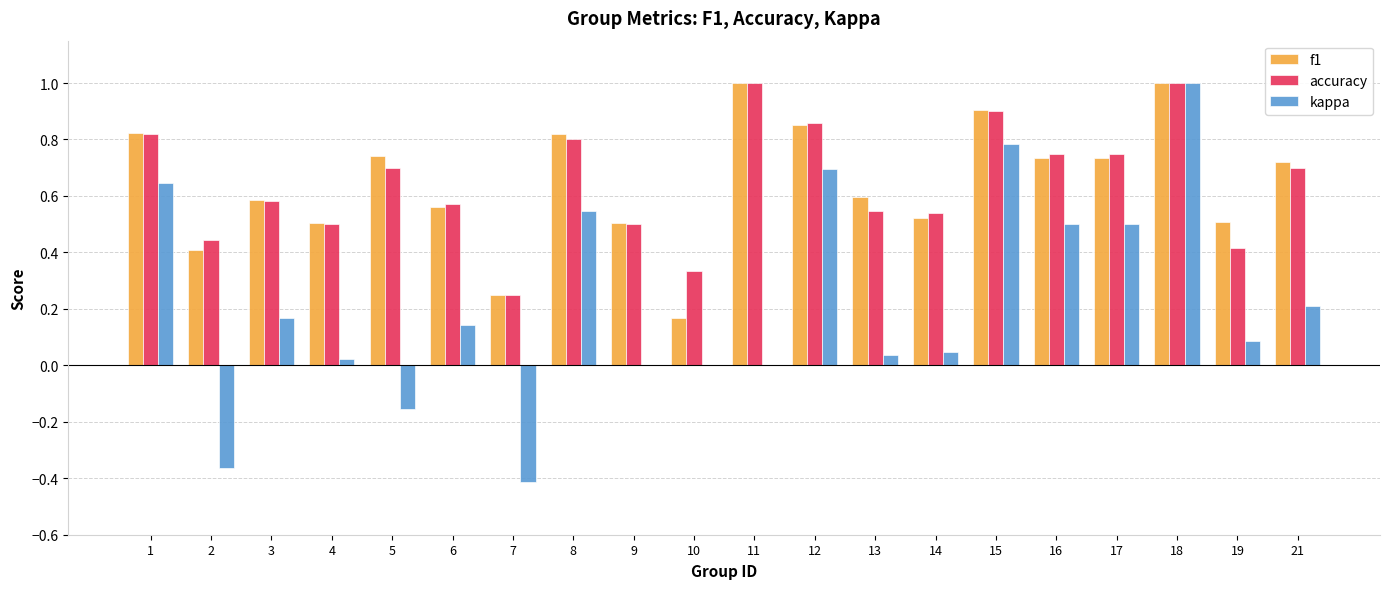

The value of f1 at 4 is 0.3. True or false?

False